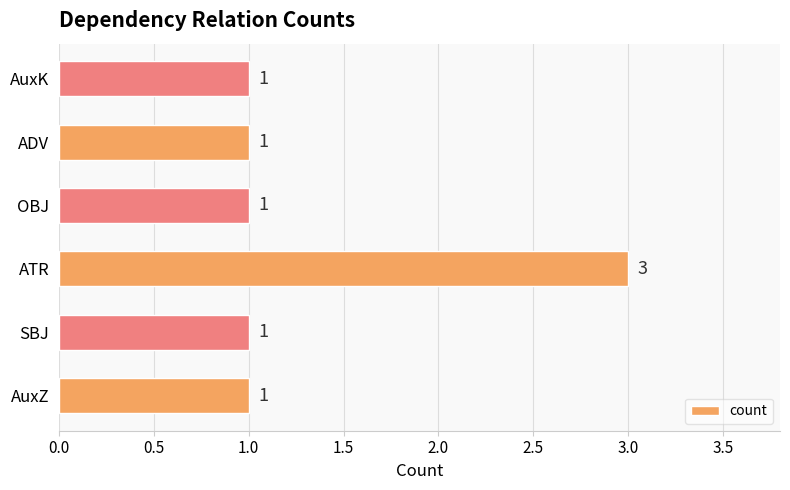

What is the sum of all values?

8